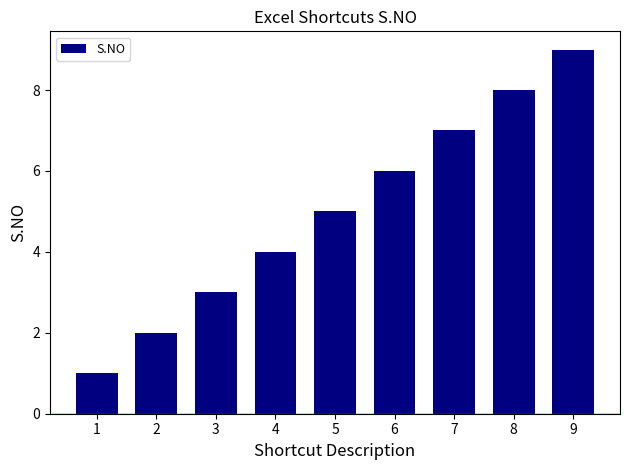

What is the average value?

5